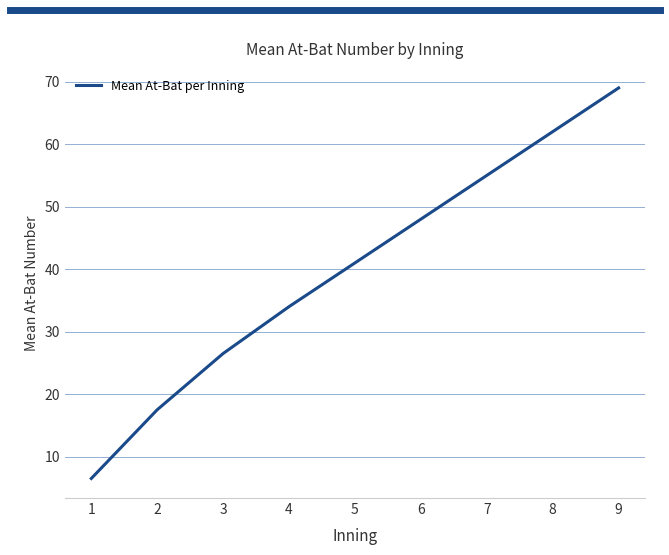

Is it true that the value at 8 is 106.5?

False